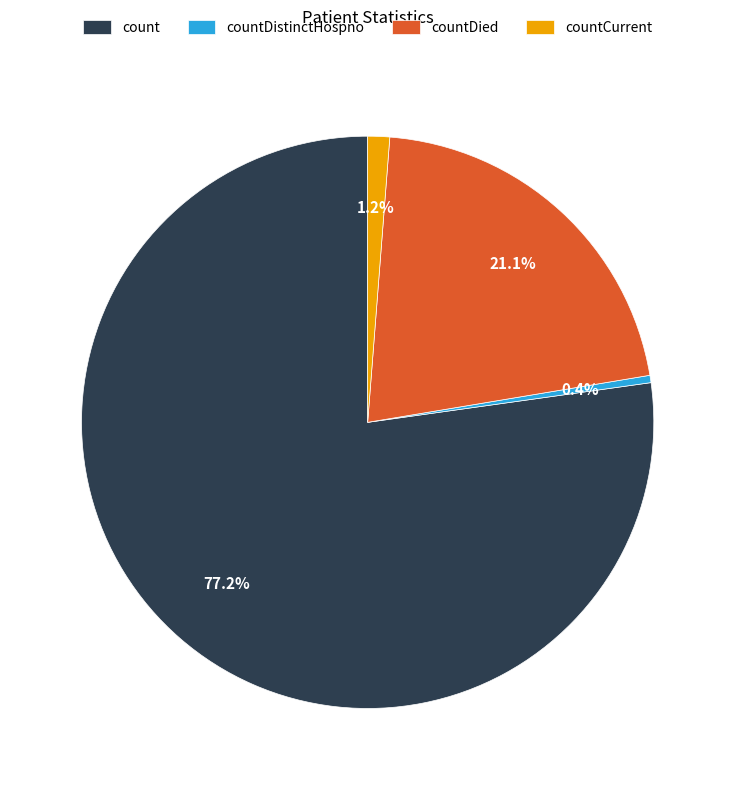

To the nearest percent, what percentage of the pie is countCurrent?

1%